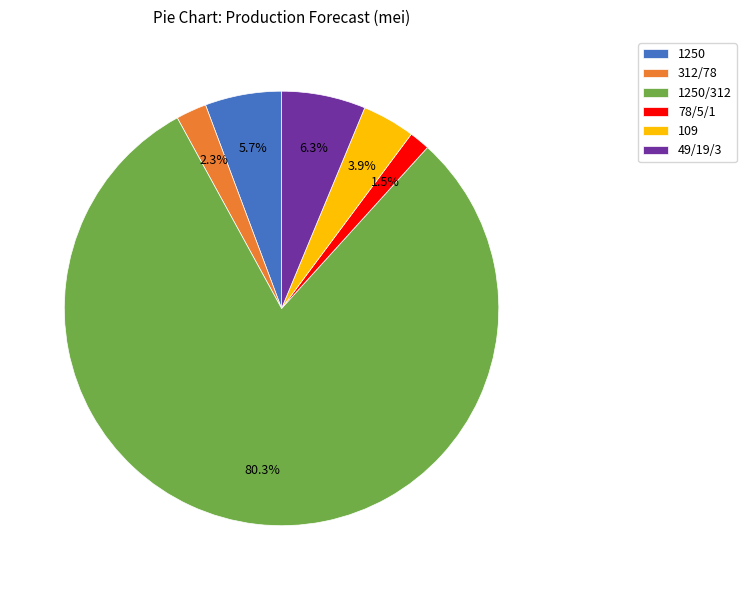

Which slice is the smallest?

78/5/1